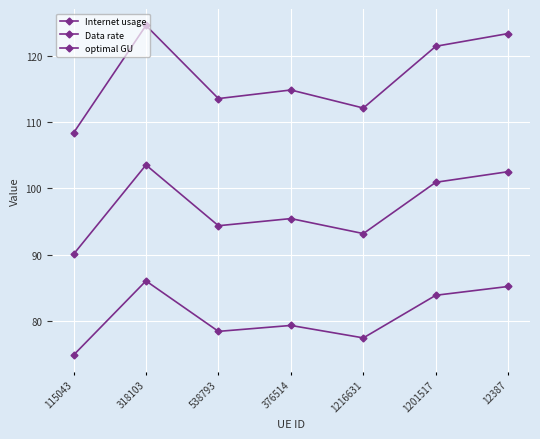

At 318103, list the series in order from largest to smallest.

Internet usage, optimal GU, Data rate